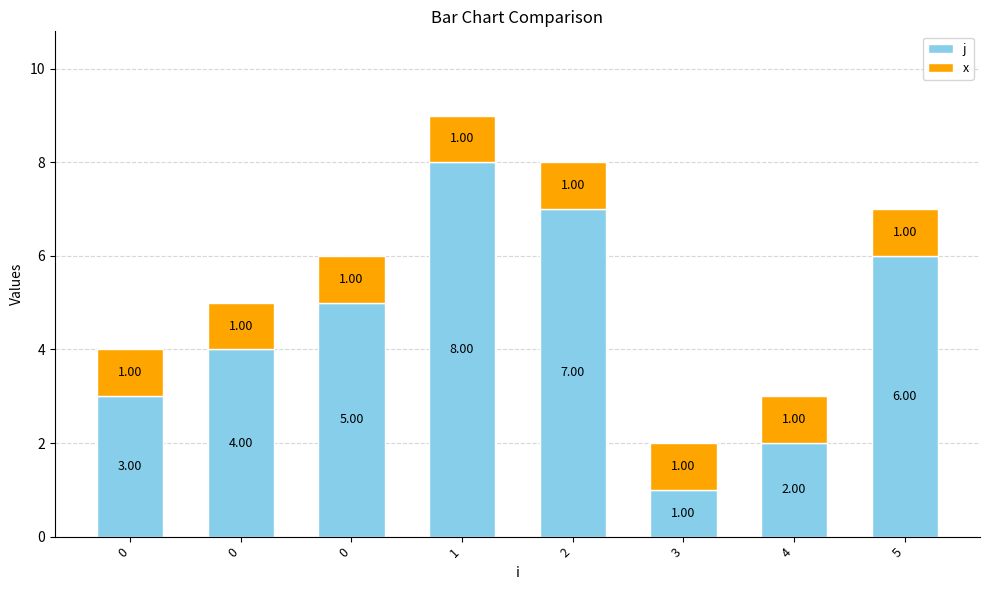

How many categories are shown in the chart?

8